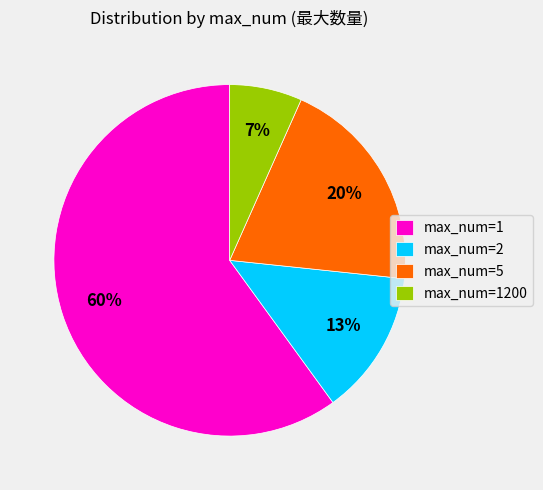

Do max_num=2 and max_num=1200 together represent more than half of the pie?

No